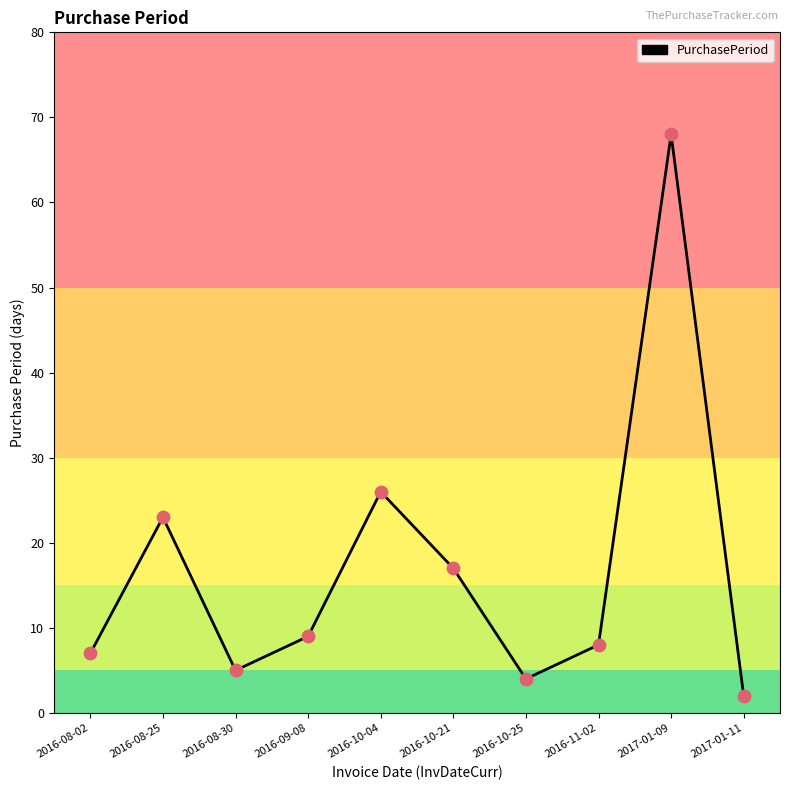

Approximately how many times larger is the value at 2017-01-09 compared to 2016-10-04?

2.6